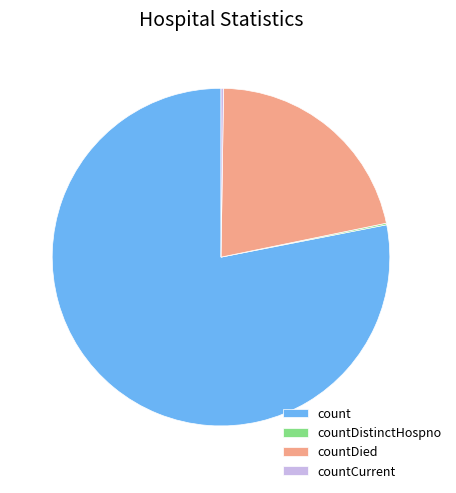

What is the largest slice in the pie chart?

count